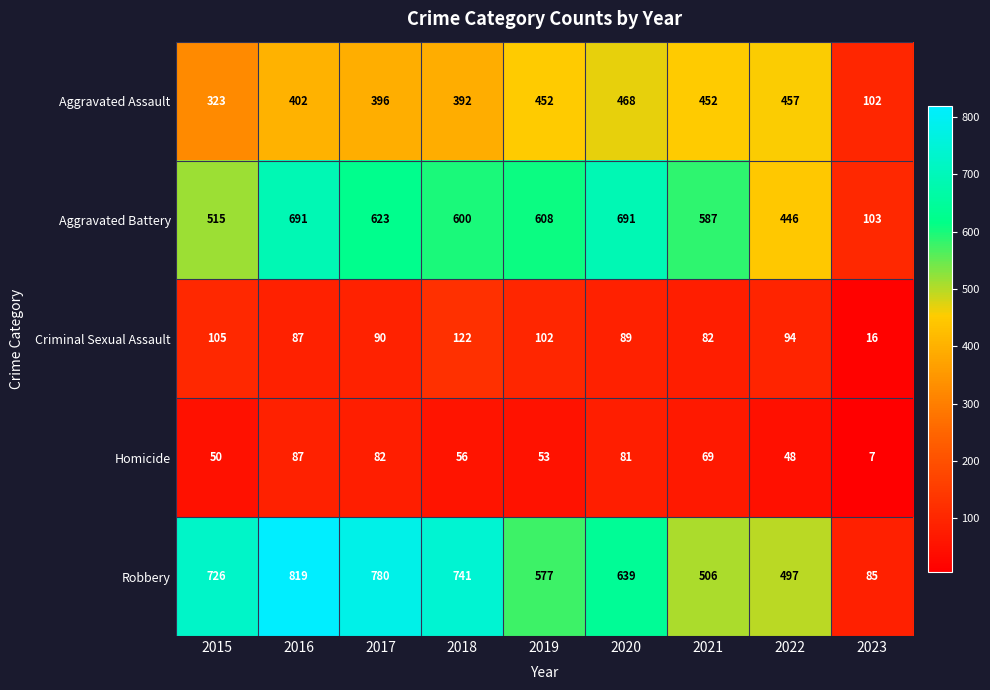

Which series changed the most between 2015 and 2022?

Robbery